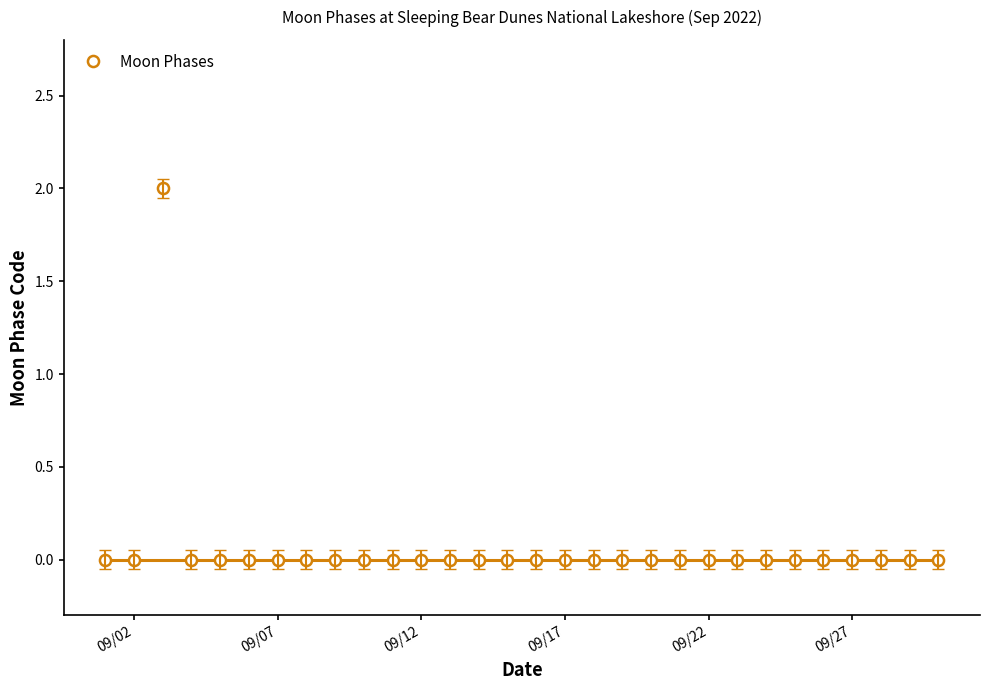

Does the chart have visible grid lines?

No